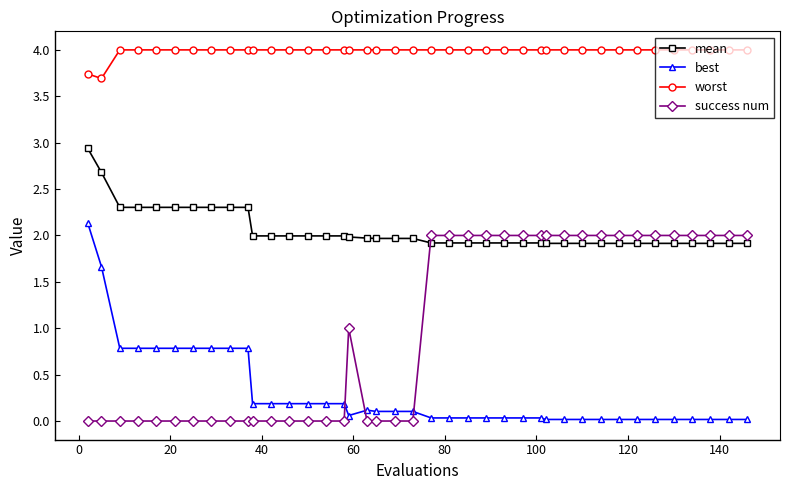

What is the greatest value displayed?

4.0